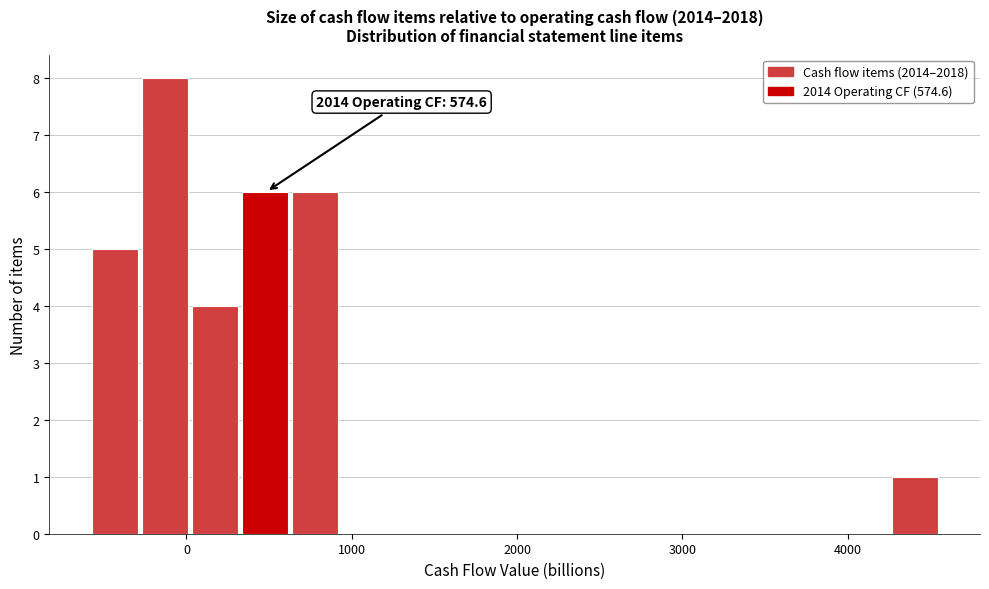

Around what value on the x-axis is the tallest bar? Give the approximate position of its centre, as read against the axis.

-100